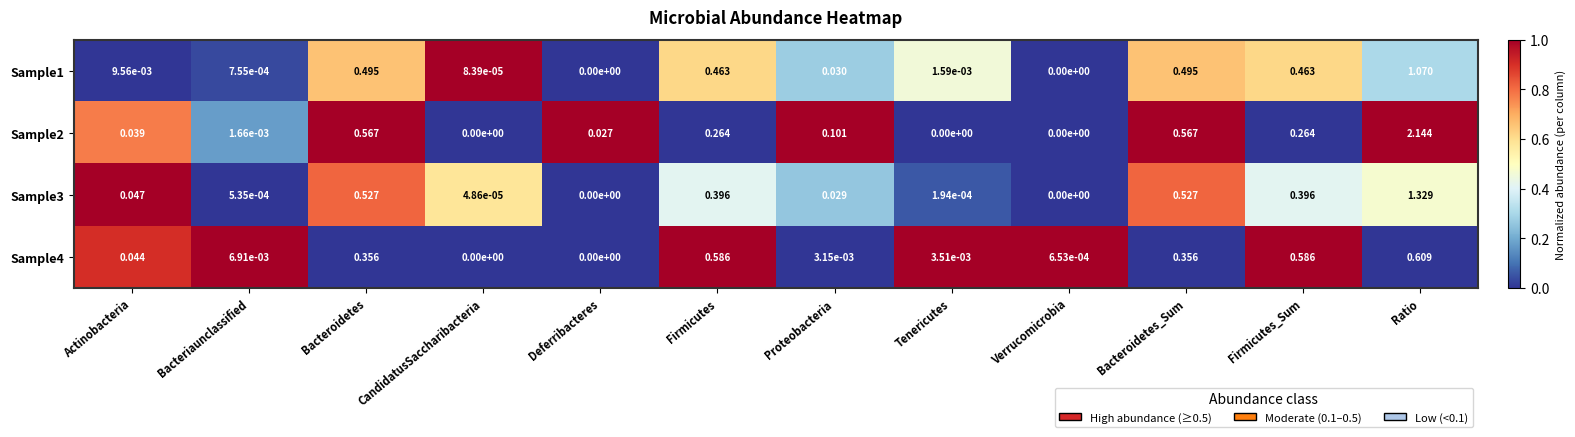

How many values in the Sample4 series exceed 0?

10